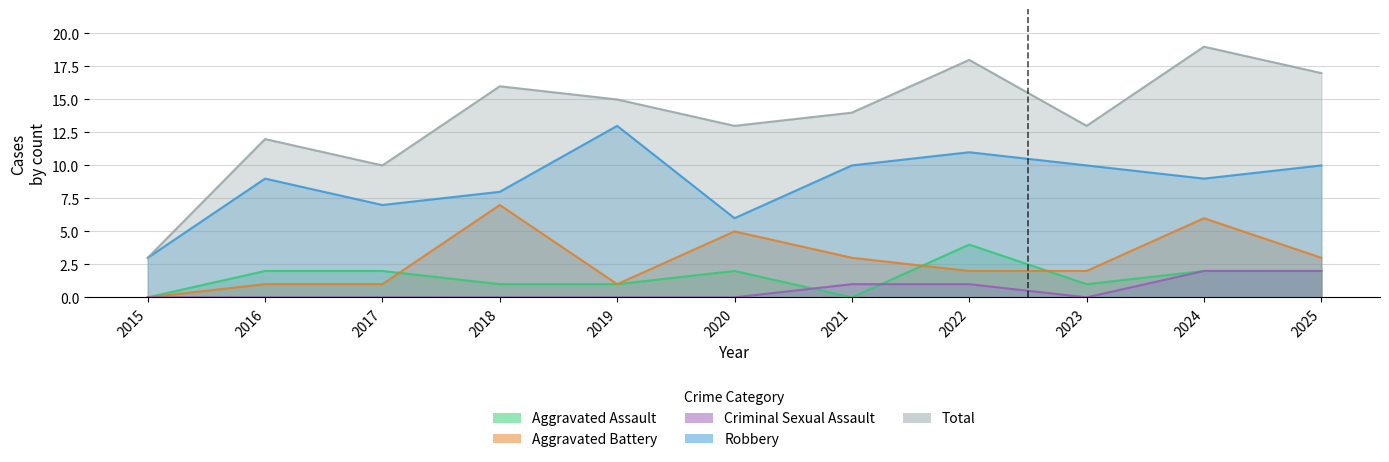

Between 2025 and 2015, which is larger?

2025